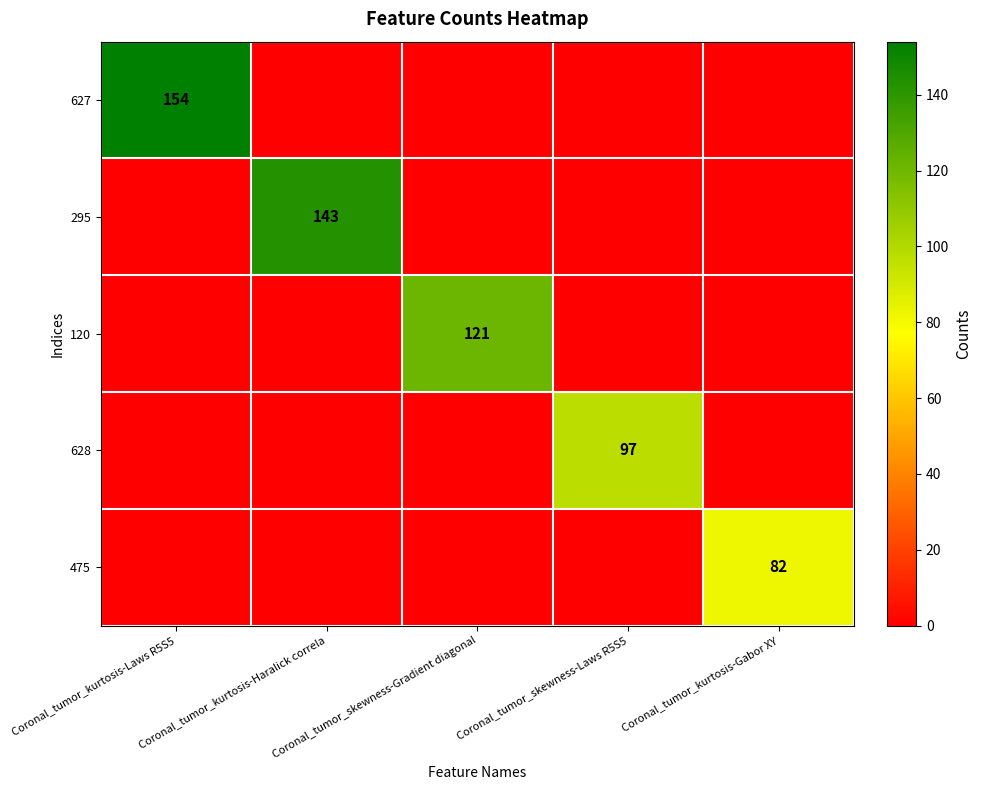

Is it true that 628 equals 35 at Coronal_tumor_skewness-Laws R5S5?

False